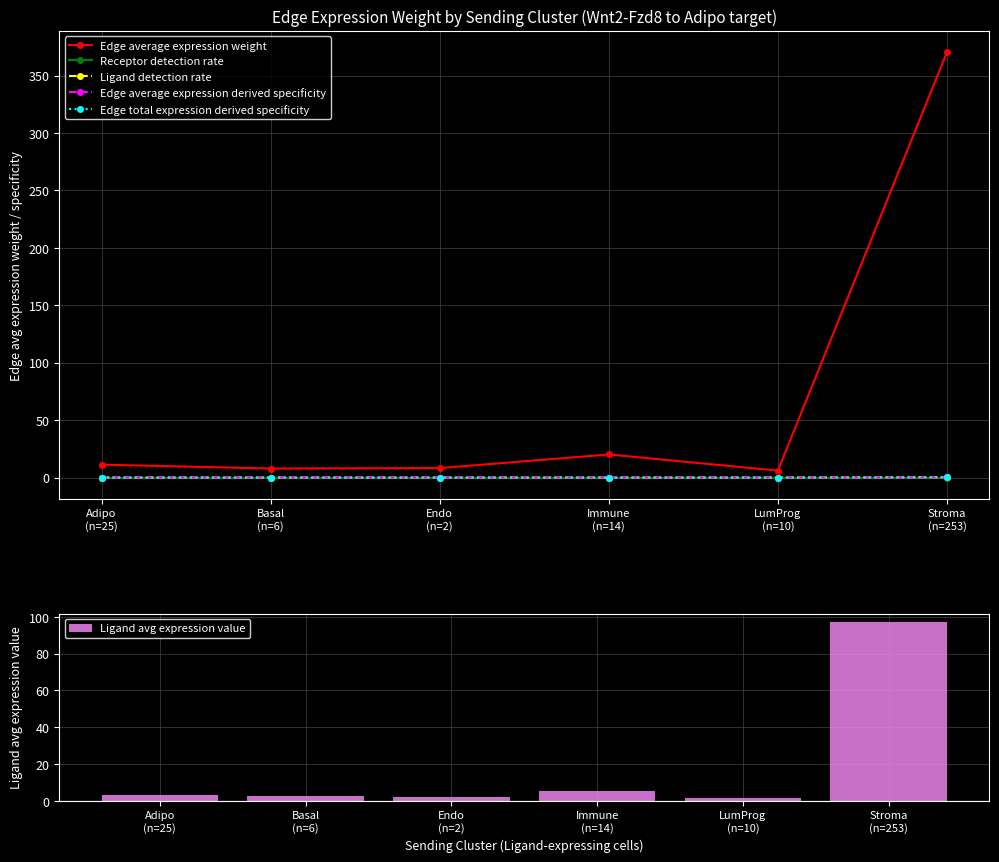

What is the difference between the maximum and minimum values in the Ligand avg expression value series?

95.3